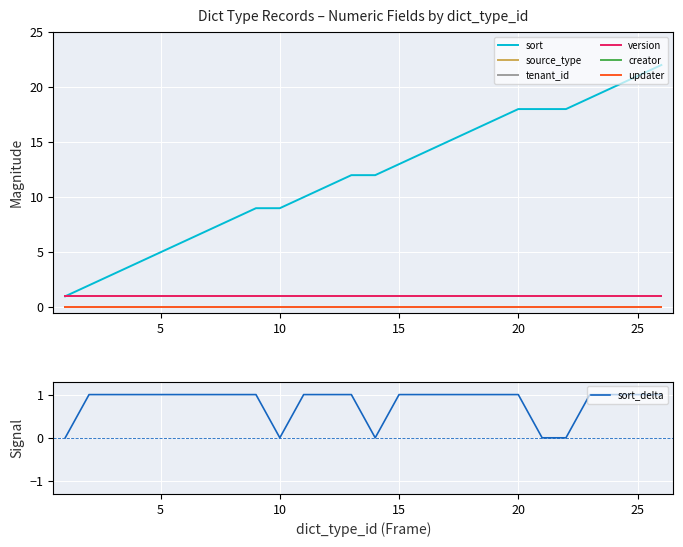

True or false: tenant_id and creator intersect in this chart.

False